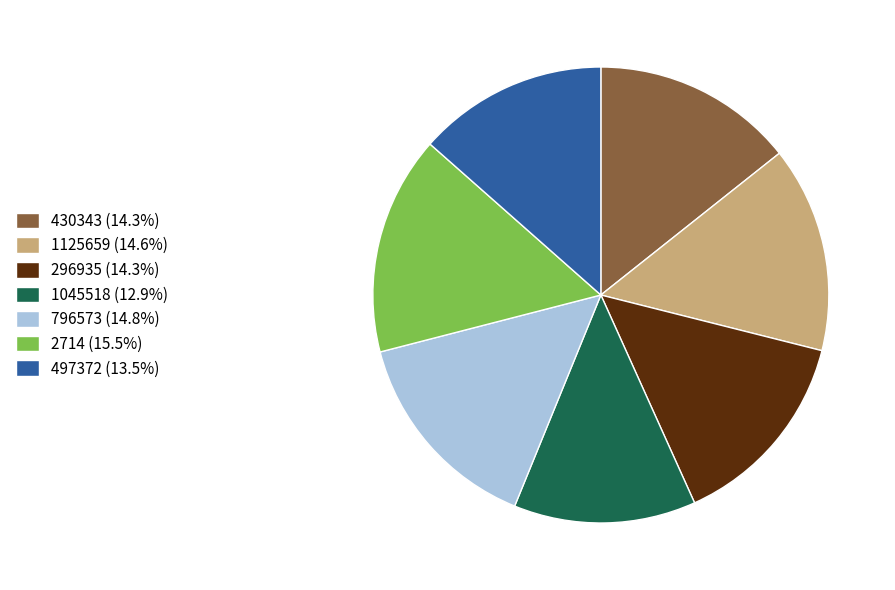

How many slices are in this pie chart?

7